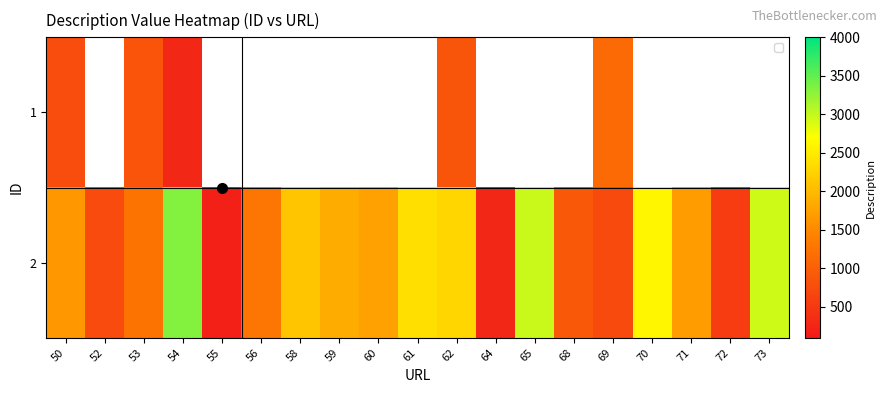

What is the highest value of the 1 series?

1131.0